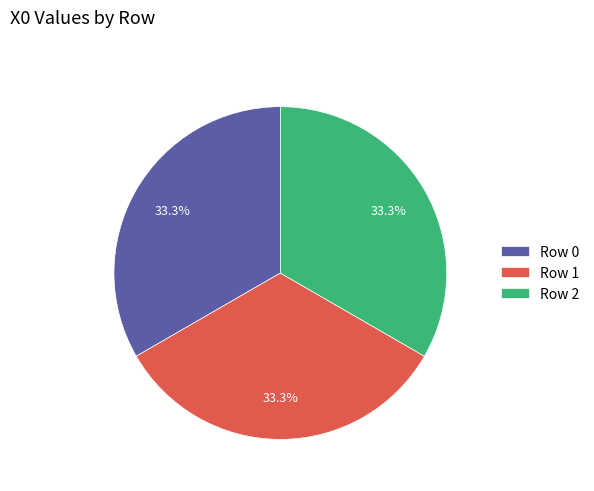

Combined, do Row 1 and Row 2 account for over 50%?

Yes